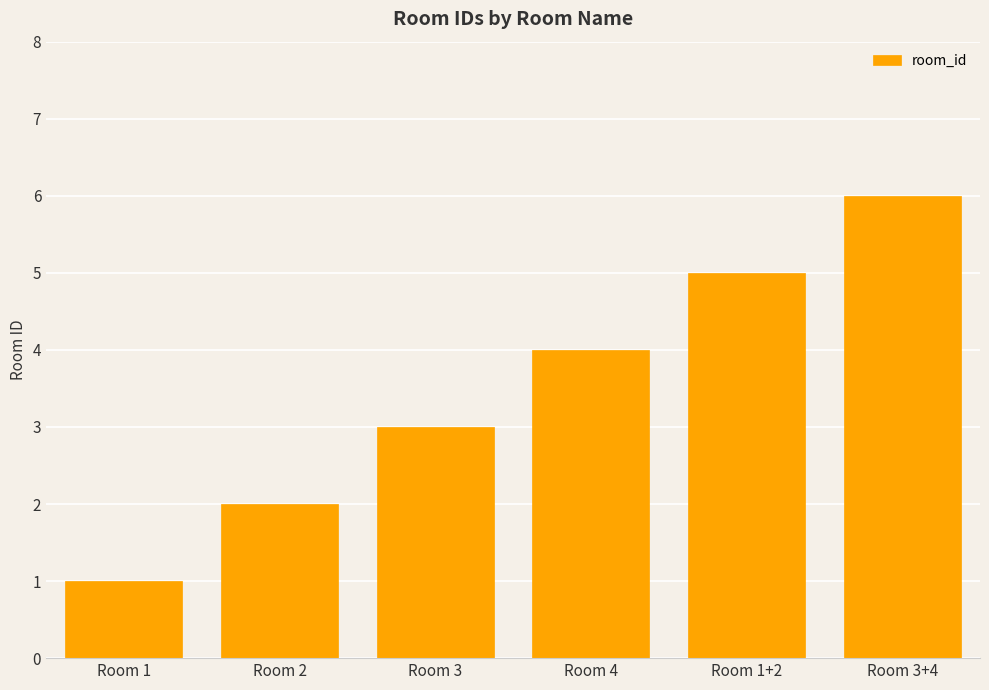

What is the ratio of the value at Room 3+4 to the value at Room 3?

2.0